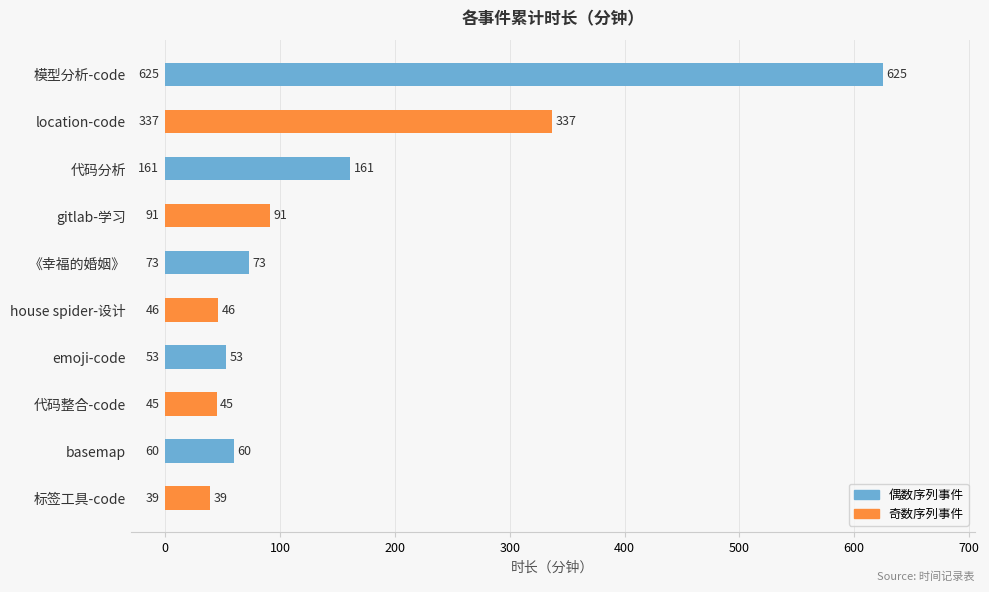

At which category does the chart reach its peak across all series?

模型分析-code